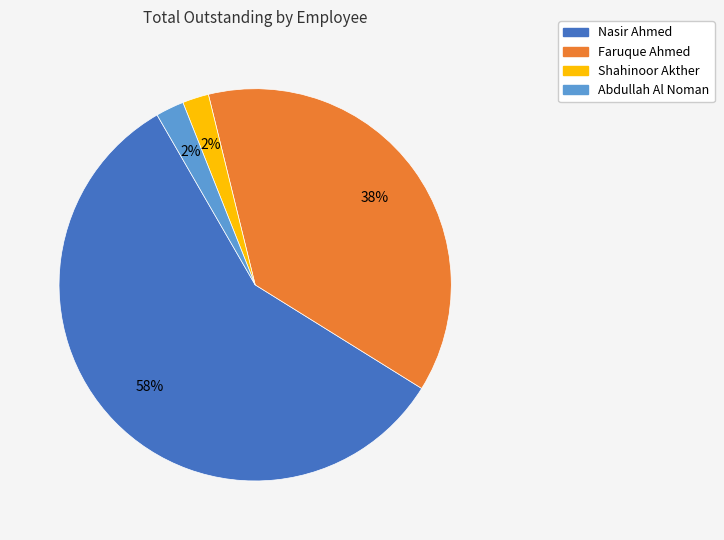

Does any single category account for the majority?

Yes